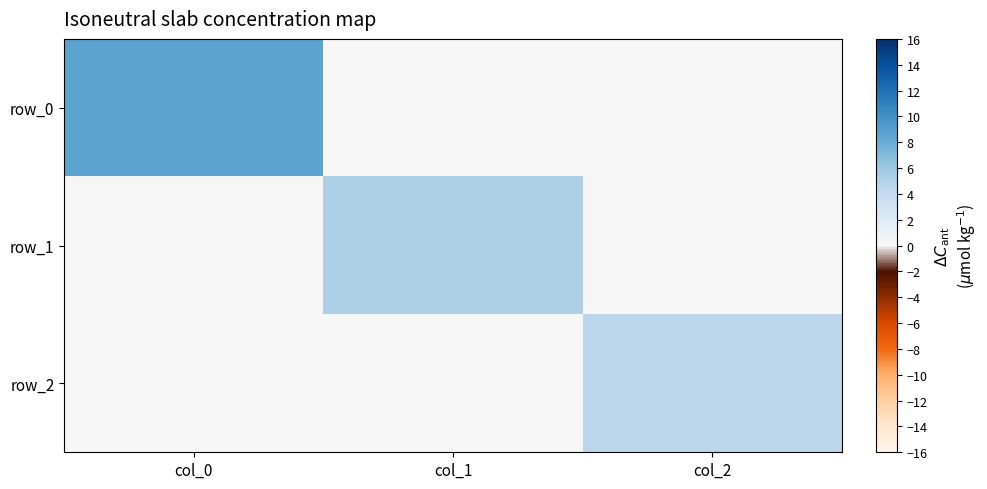

The value of row_1 at col_1 is 2.2. True or false?

False